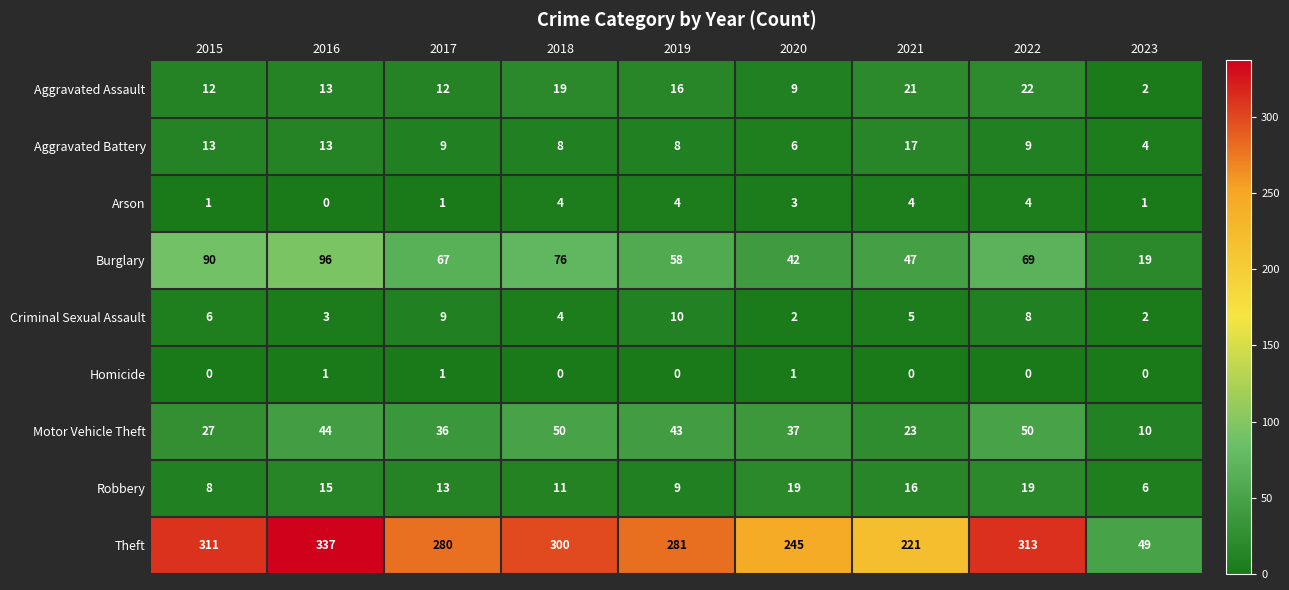

What is the difference between the highest and lowest values at 2019?

281